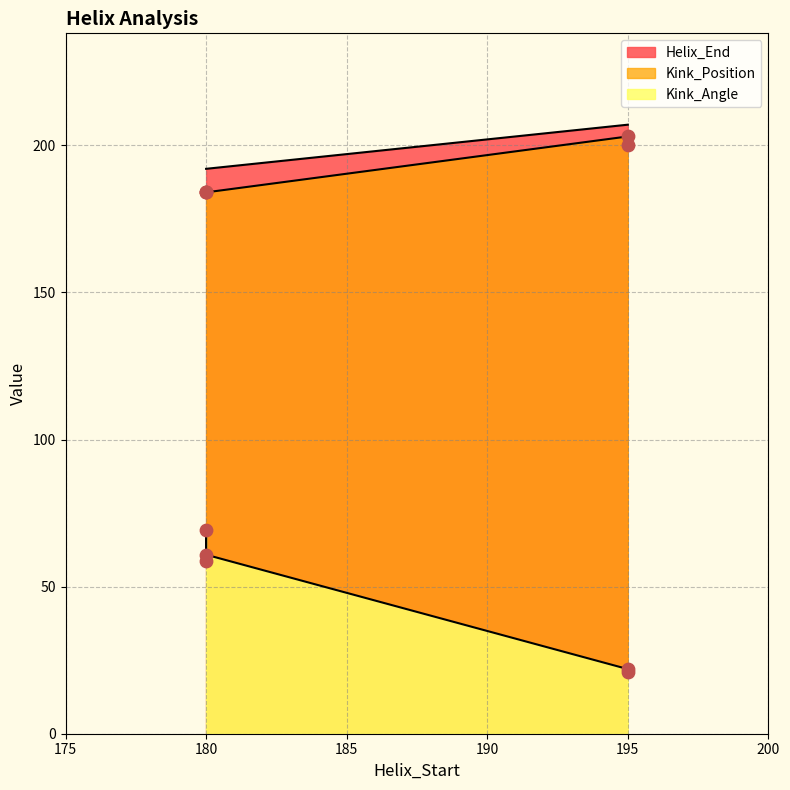

At which category is the sum across all series the highest?

180